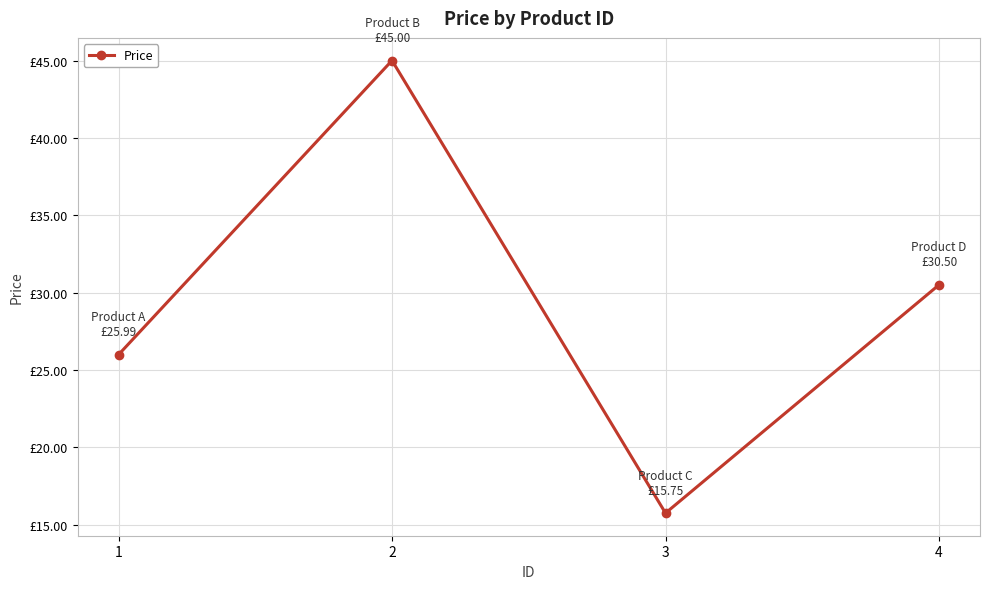

What is the sum of the values at 2 and 4?

75.5